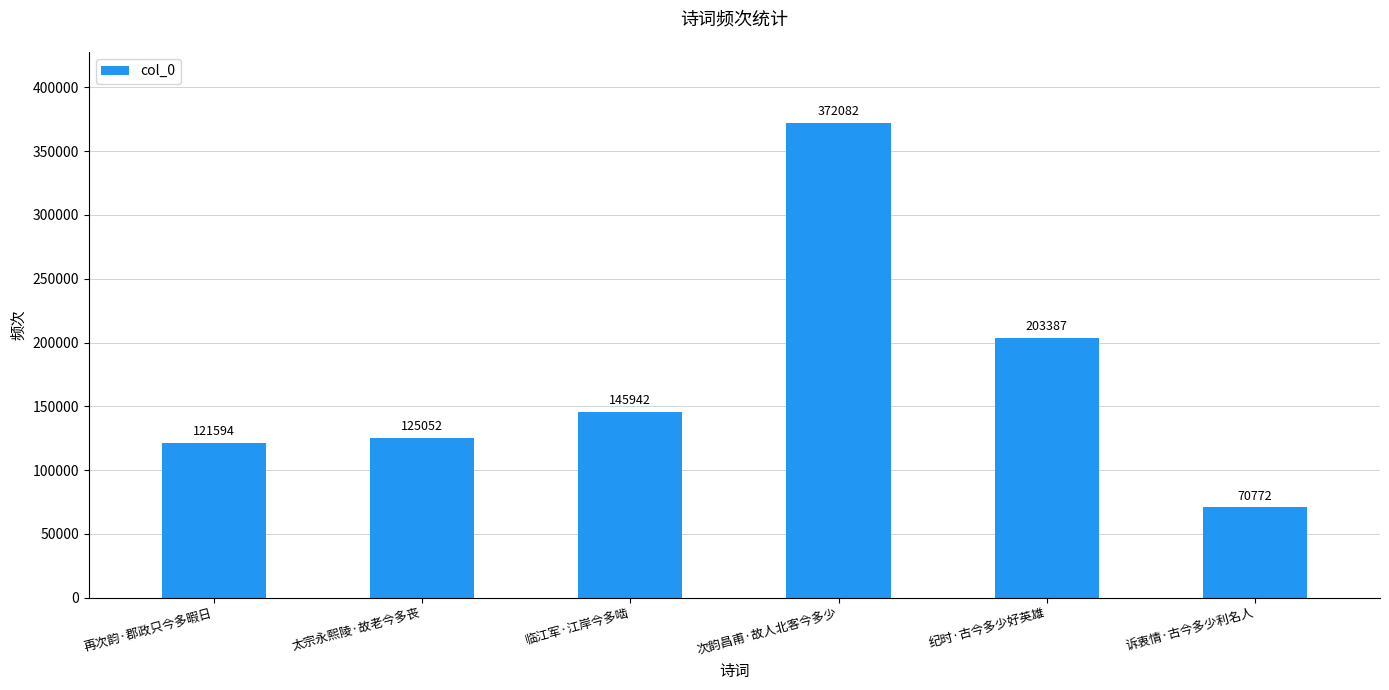

What is the label of the 5th bar from the left?

纪时·古今多少好英雄